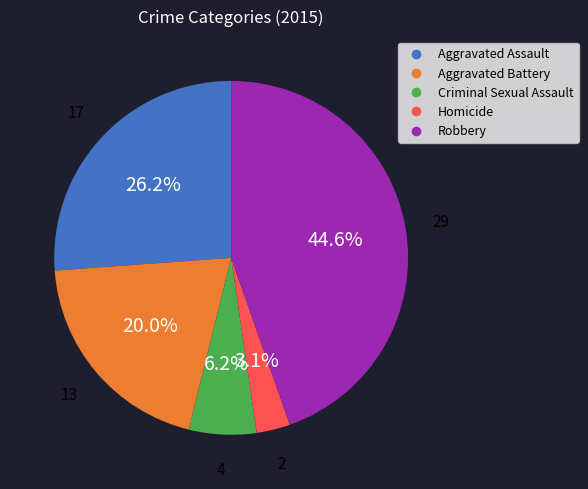

How many slices are in this pie chart?

5